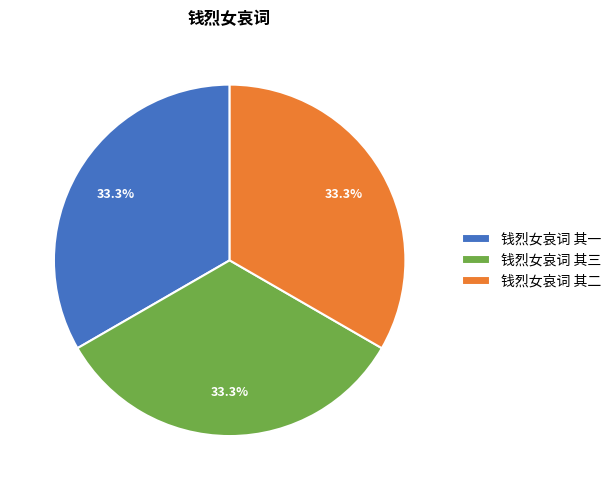

What percentage do 钱烈女哀词 其三 and 钱烈女哀词 其二 together represent?

66.7%